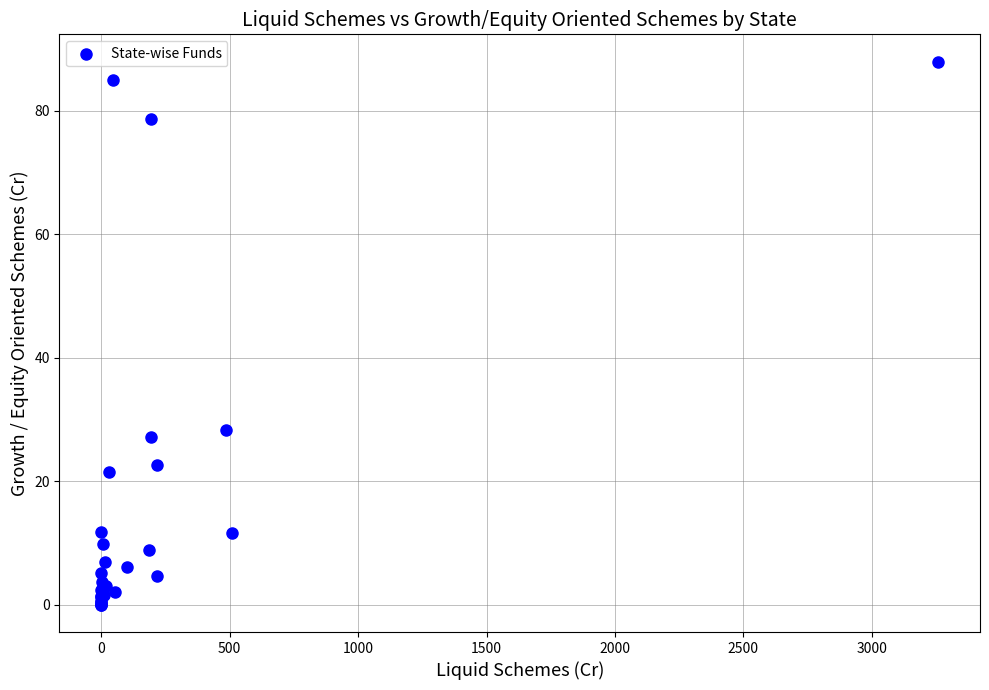

What Y value in the scatter plot is closest to 43?

28.3